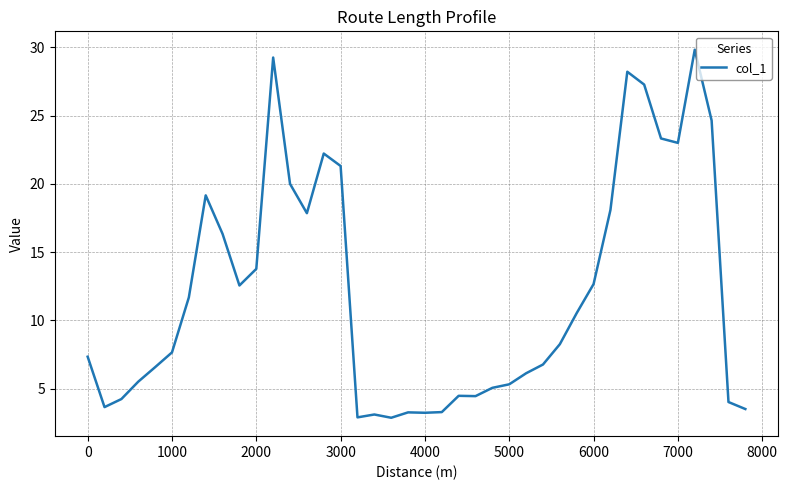

What is the greatest value displayed?

29.8